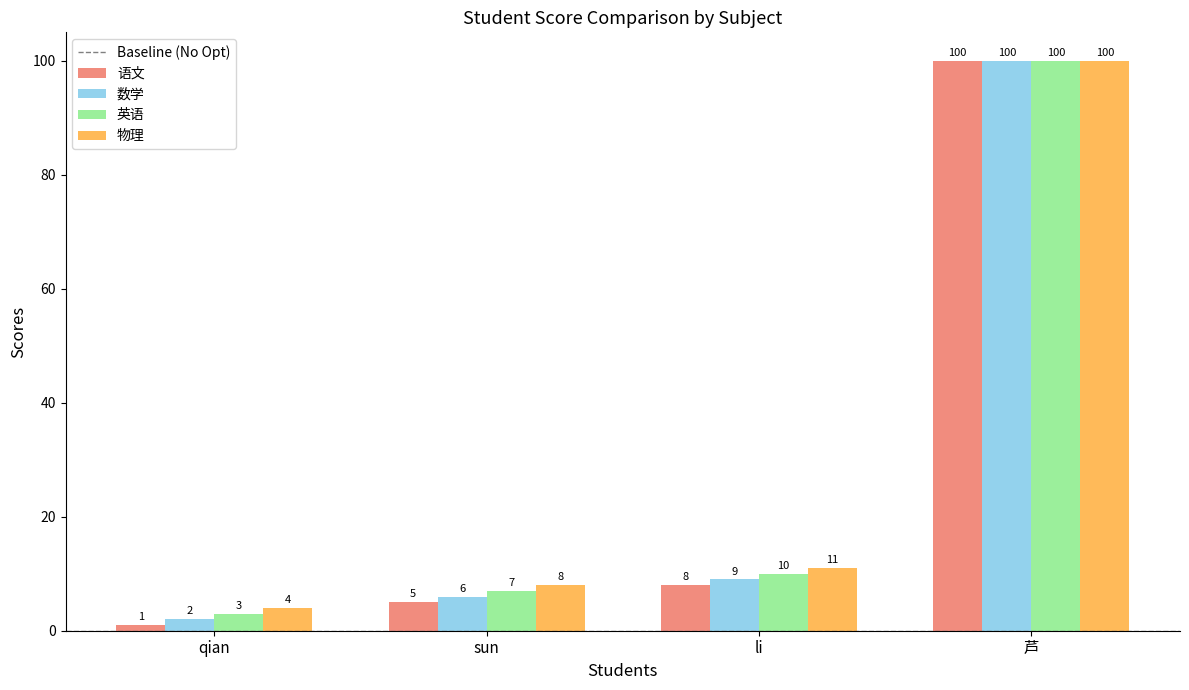

Which series has the largest total across all categories?

物理